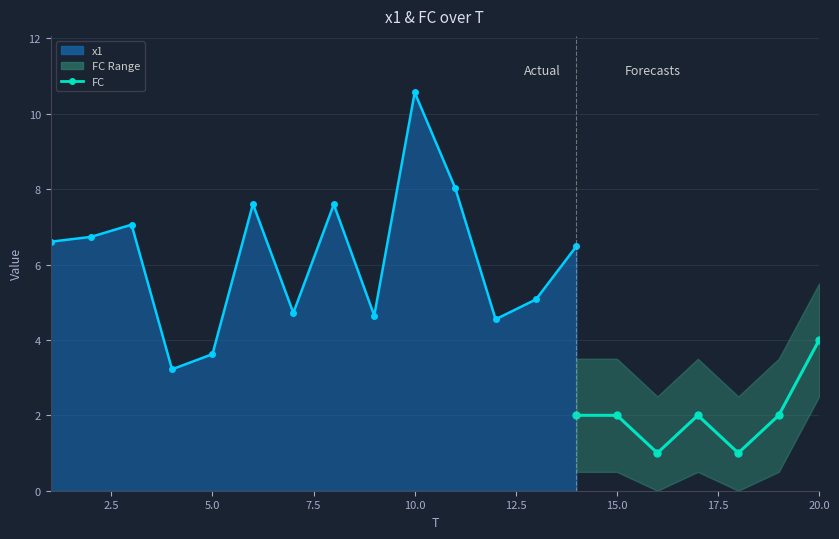

What is the smallest value displayed?

1